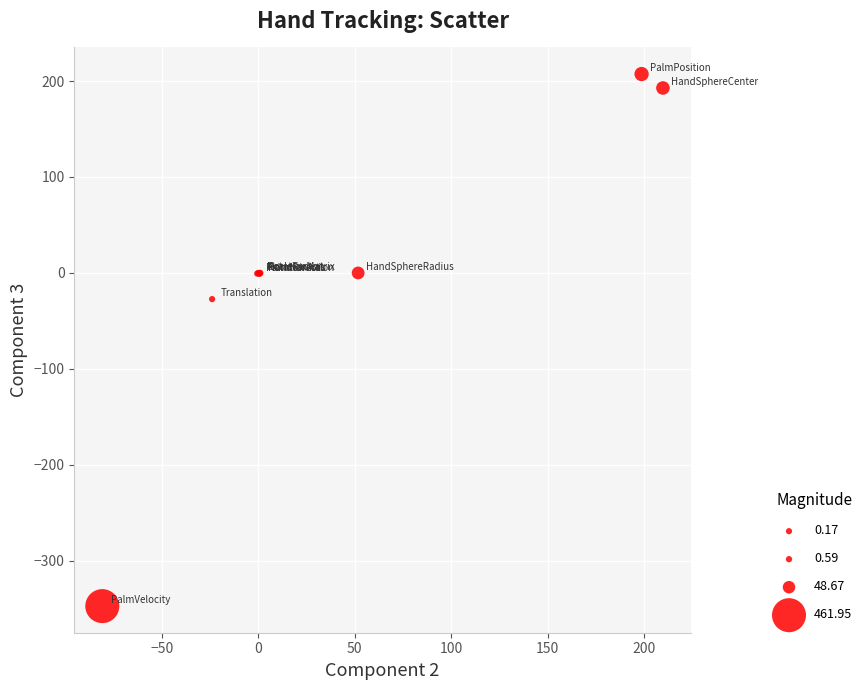

What Y value in the scatter plot is closest to -69?

-27.3